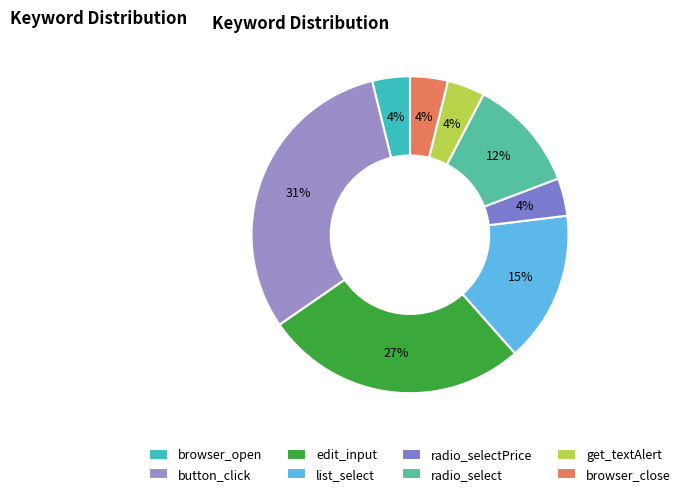

Is there a majority slice in this chart?

No